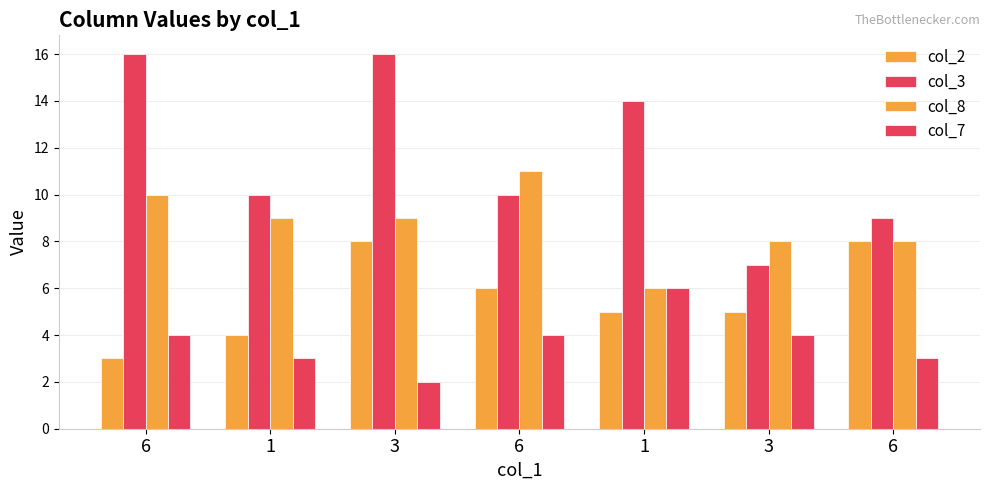

At how many categories does at least one series exceed 12?

3